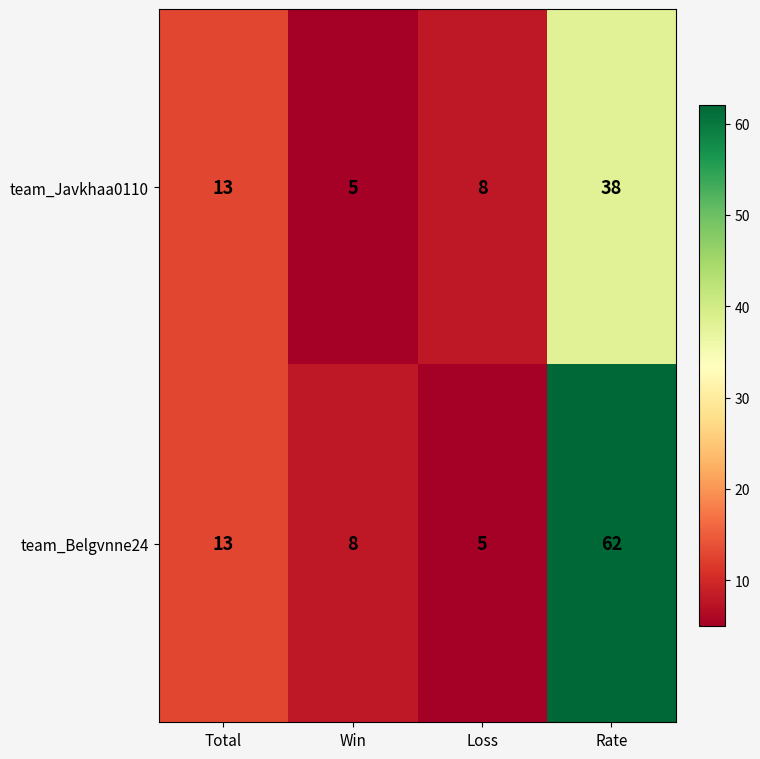

Count the number of data series in this chart.

2